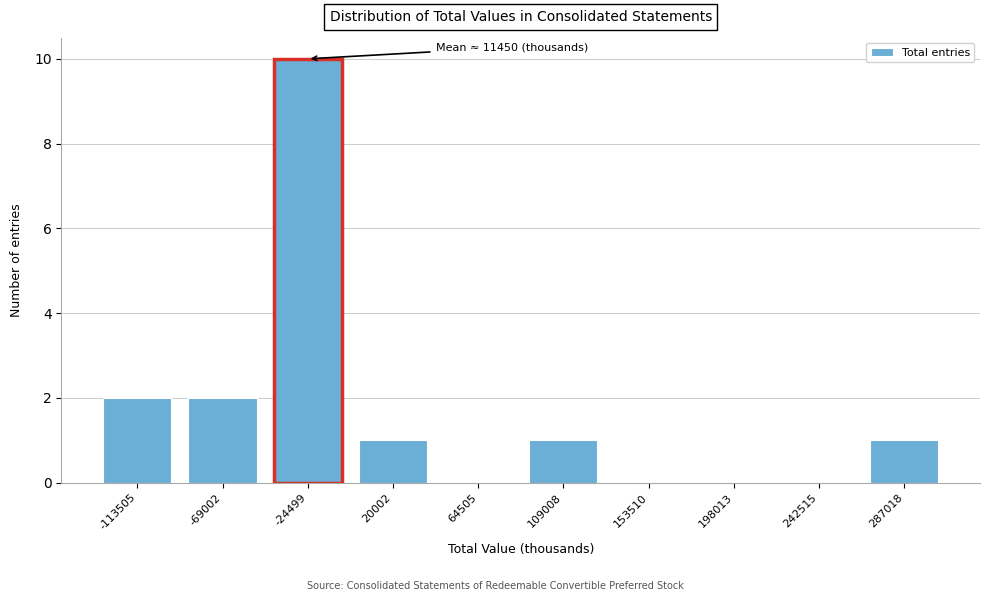

Reading right to left, list all the values displayed in this chart.

287018=1	242515=0	198013=0	153510=0	109008=1	64505=0	20002=1	-24499=10	-69002=2	-113505=2